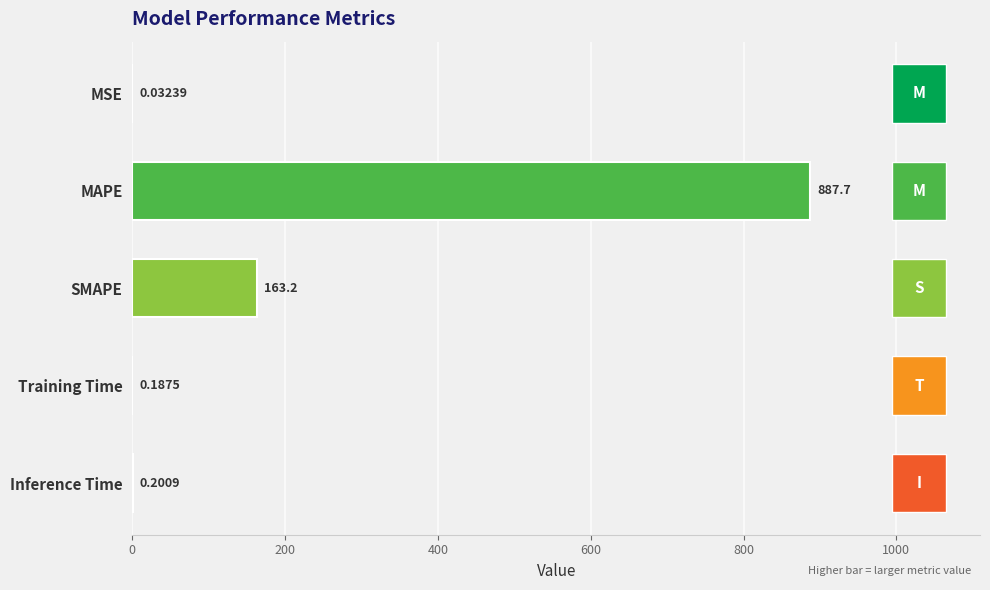

At which label is the value closest to 443?

SMAPE